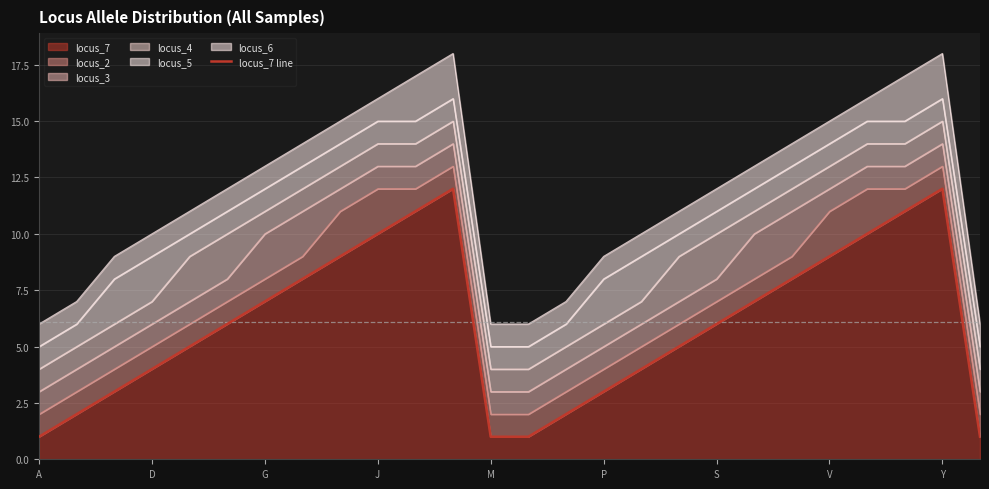

The value of locus_7 at Y is 12. True or false?

True